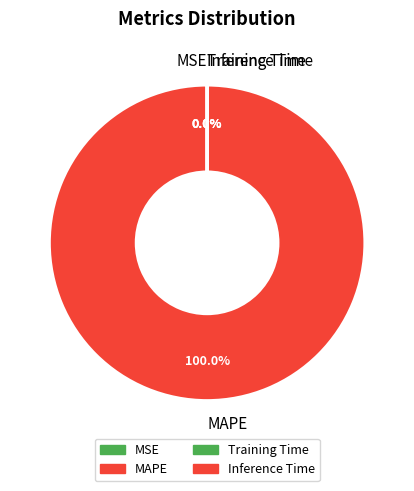

Which slice is the largest?

MAPE